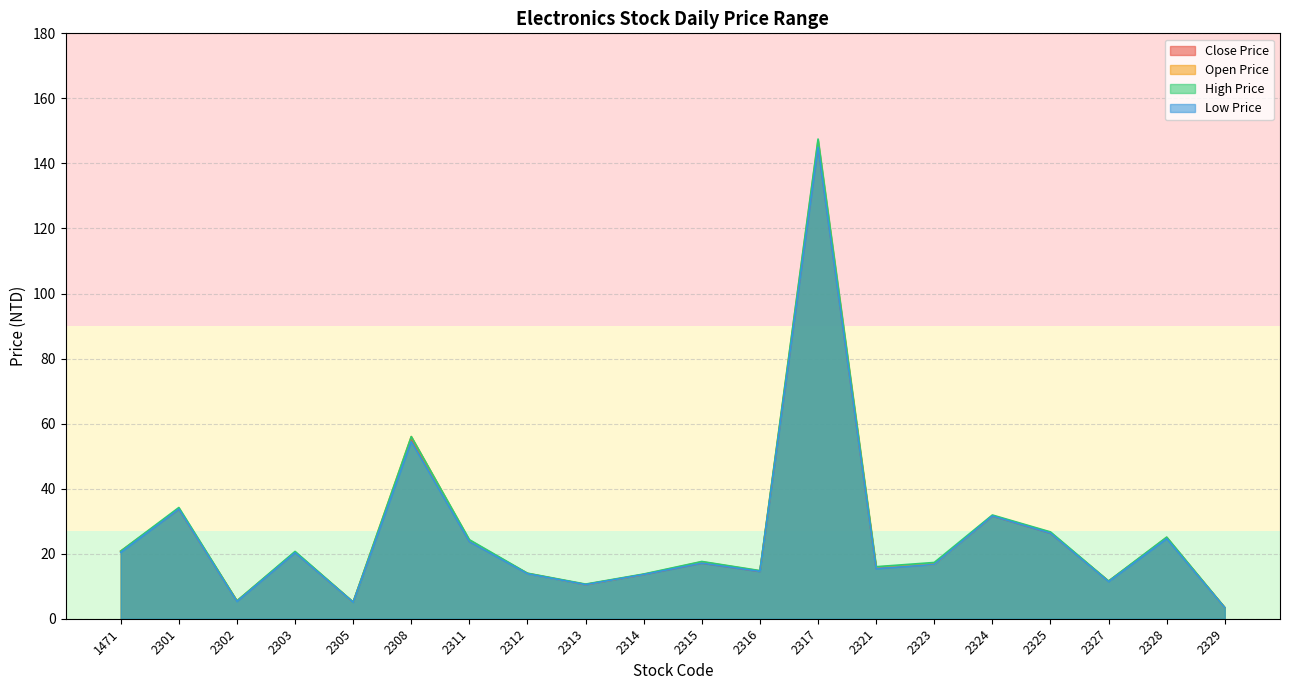

Which series has the largest range (max minus min)?

High Price